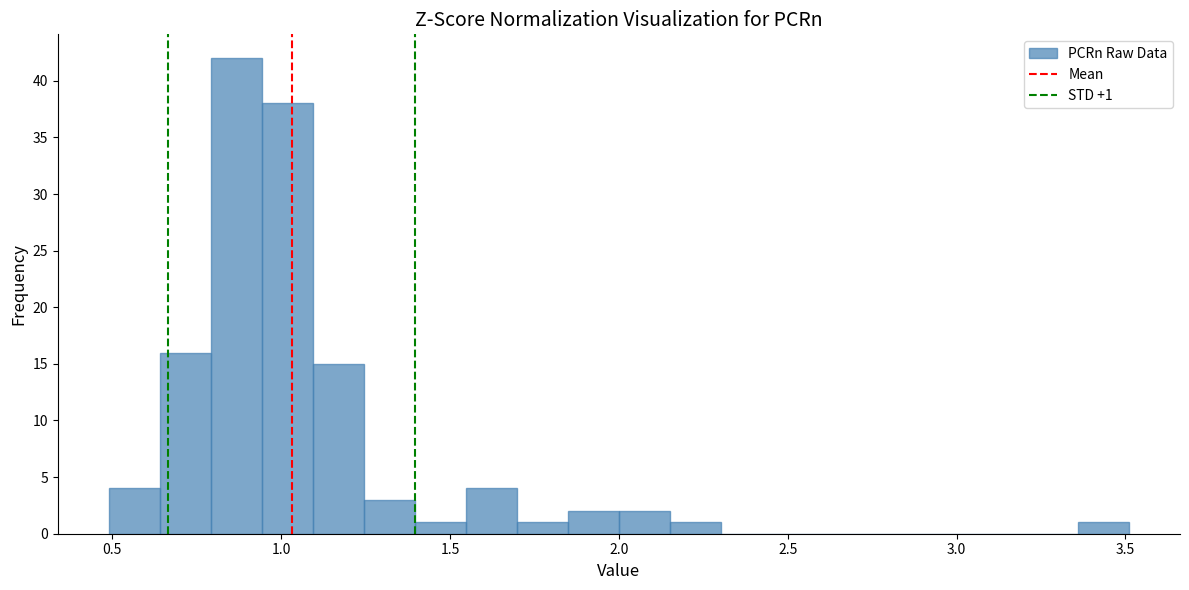

Read against the x-axis, roughly where is the centre of the tallest bar?

0.85